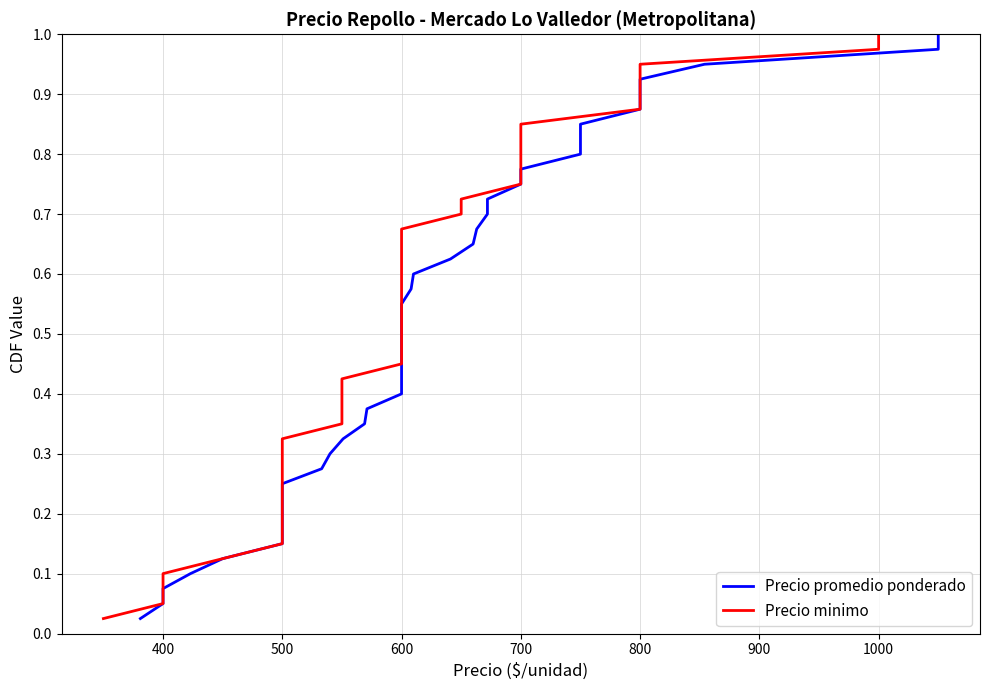

At how many categories does at least one series exceed 0?

40